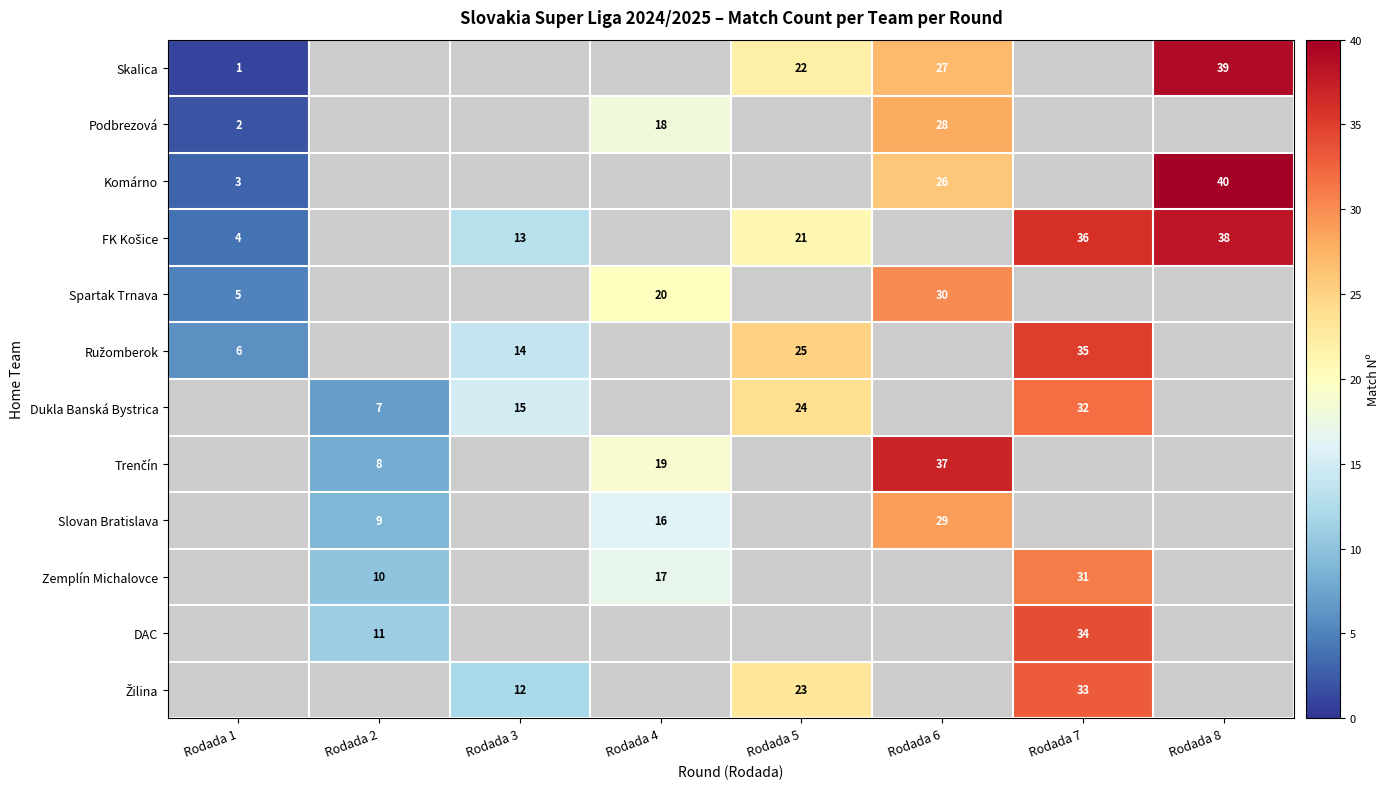

Where is Komárno nearest to the value 21?

Rodada 6